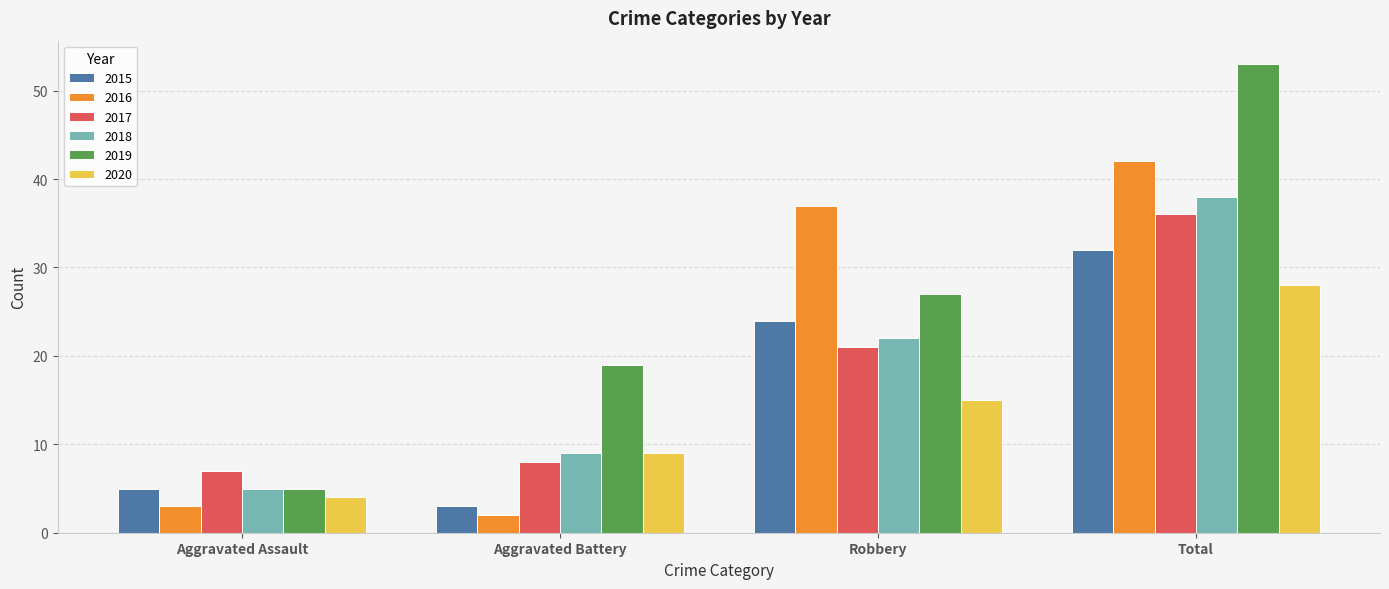

Which series has the largest range (max minus min)?

2019